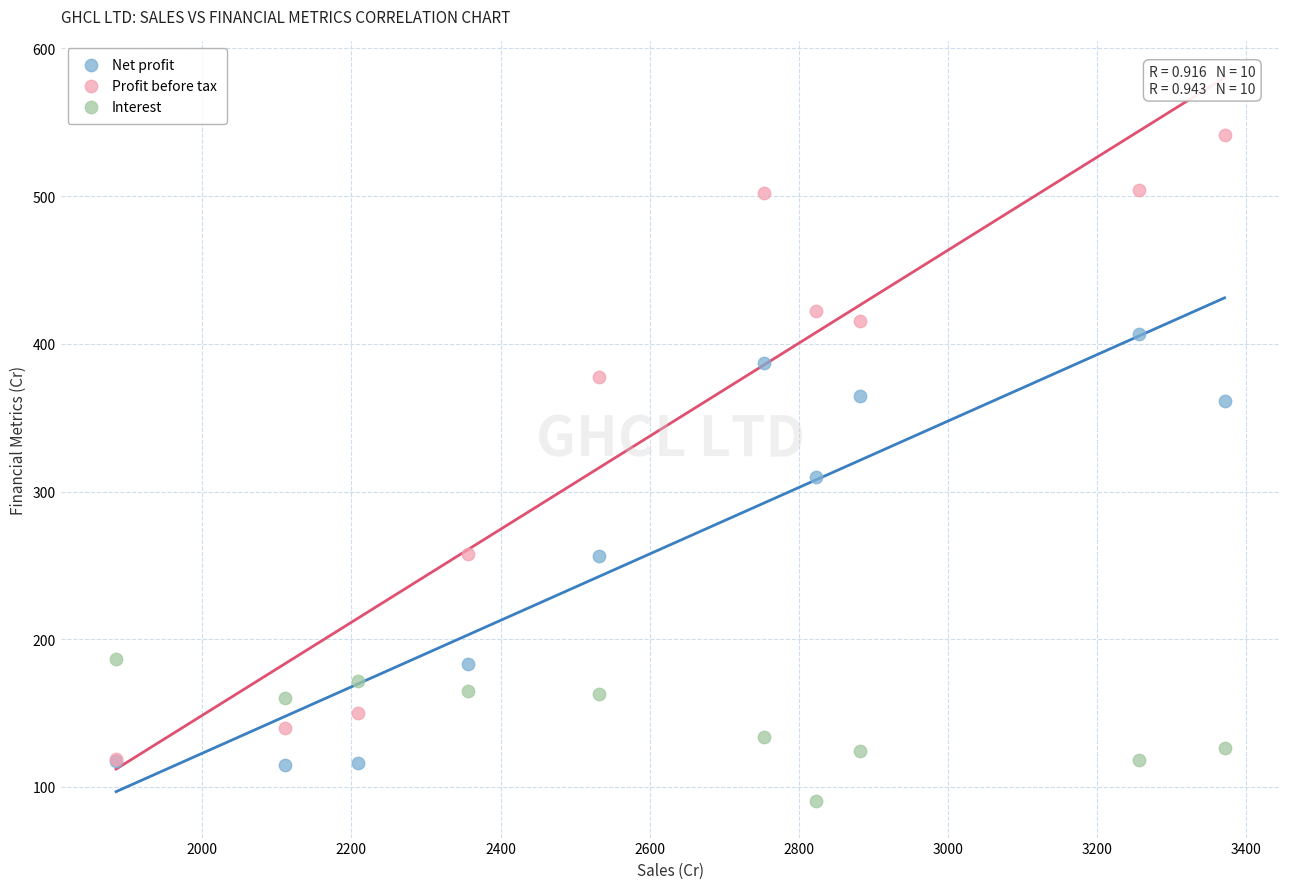

In the Profit before tax series, what Y value is closest to 329?

377.7